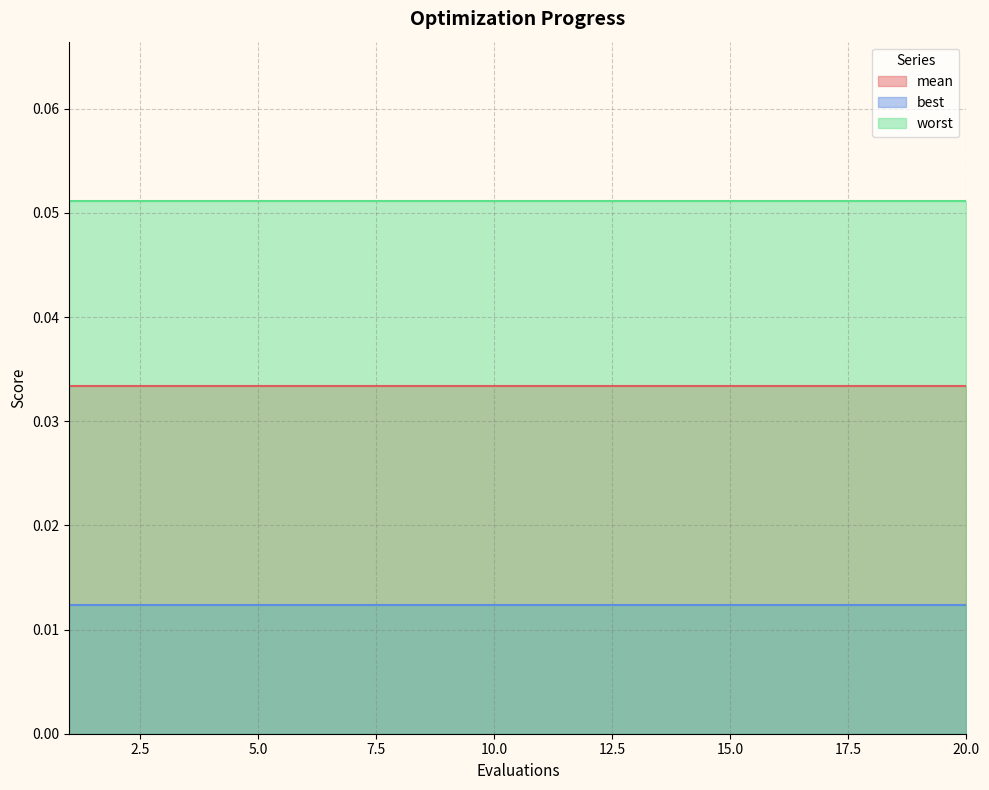

Reading left to right, what are all the values shown in this chart?

mean: 1=0.0	2=0.0	3=0.0	4=0.0	5=0.0	6=0.0	7=0.0	8=0.0	9=0.0	10=0.0	11=0.0	12=0.0	13=0.0	14=0.0	15=0.0	16=0.0	17=0.0	18=0.0	19=0.0	20=0.0
best: 1=0.0	2=0.0	3=0.0	4=0.0	5=0.0	6=0.0	7=0.0	8=0.0	9=0.0	10=0.0	11=0.0	12=0.0	13=0.0	14=0.0	15=0.0	16=0.0	17=0.0	18=0.0	19=0.0	20=0.0
worst: 1=0.1	2=0.1	3=0.1	4=0.1	5=0.1	6=0.1	7=0.1	8=0.1	9=0.1	10=0.1	11=0.1	12=0.1	13=0.1	14=0.1	15=0.1	16=0.1	17=0.1	18=0.1	19=0.1	20=0.1